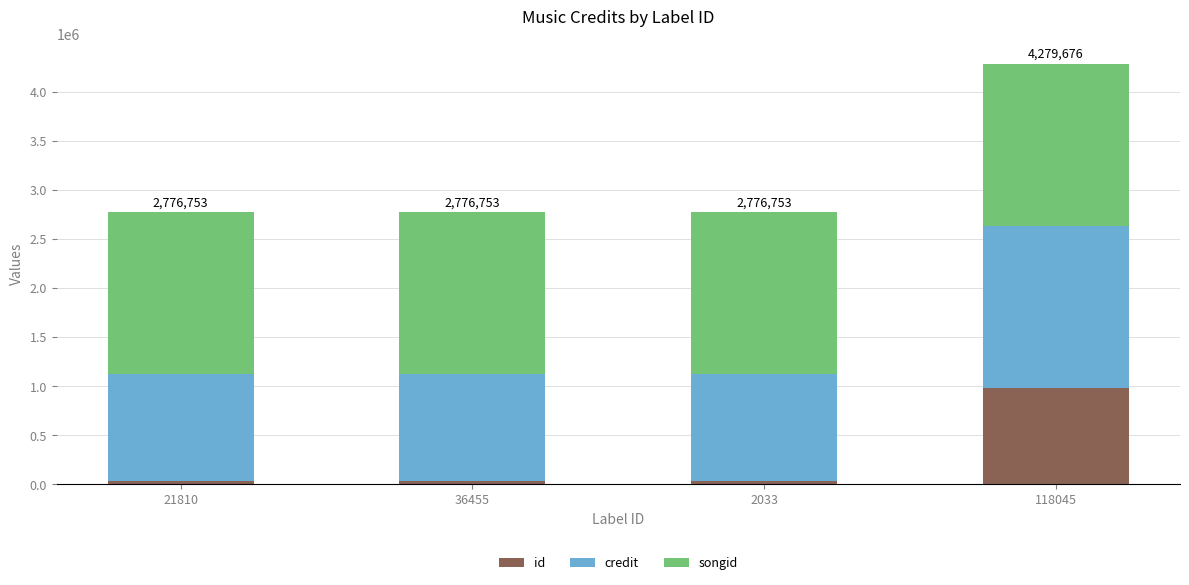

What is the difference between the maximum and minimum values in the id series?

954216